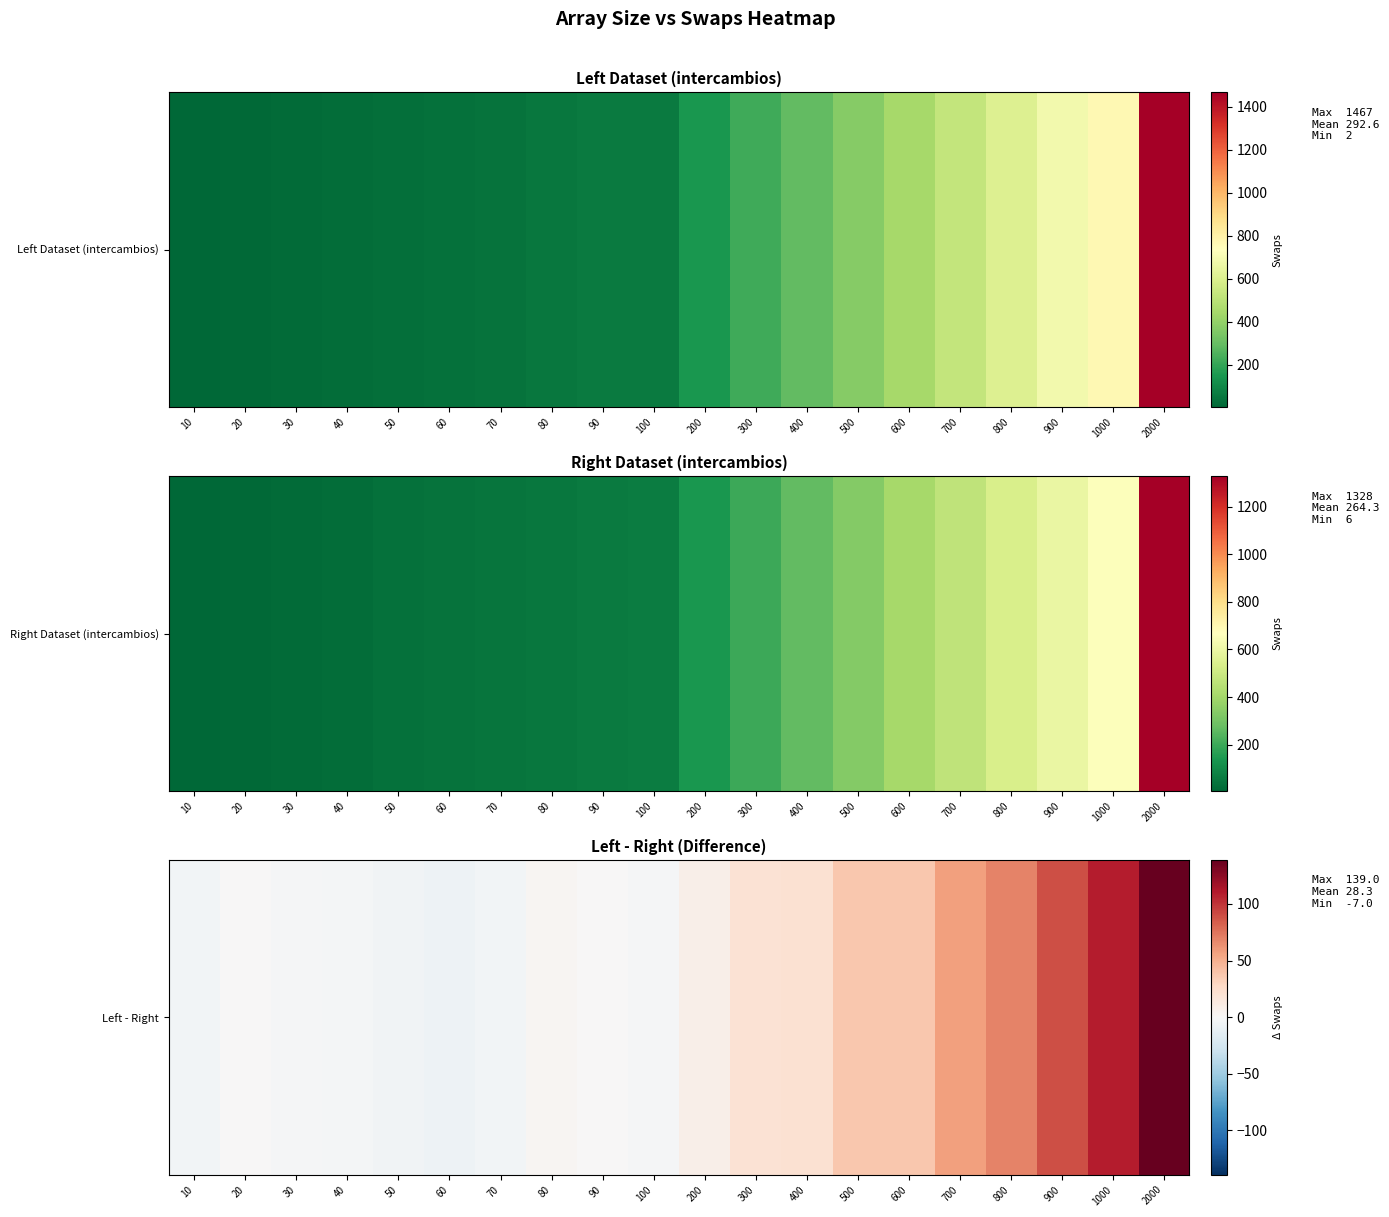

How many values are below 8?

10